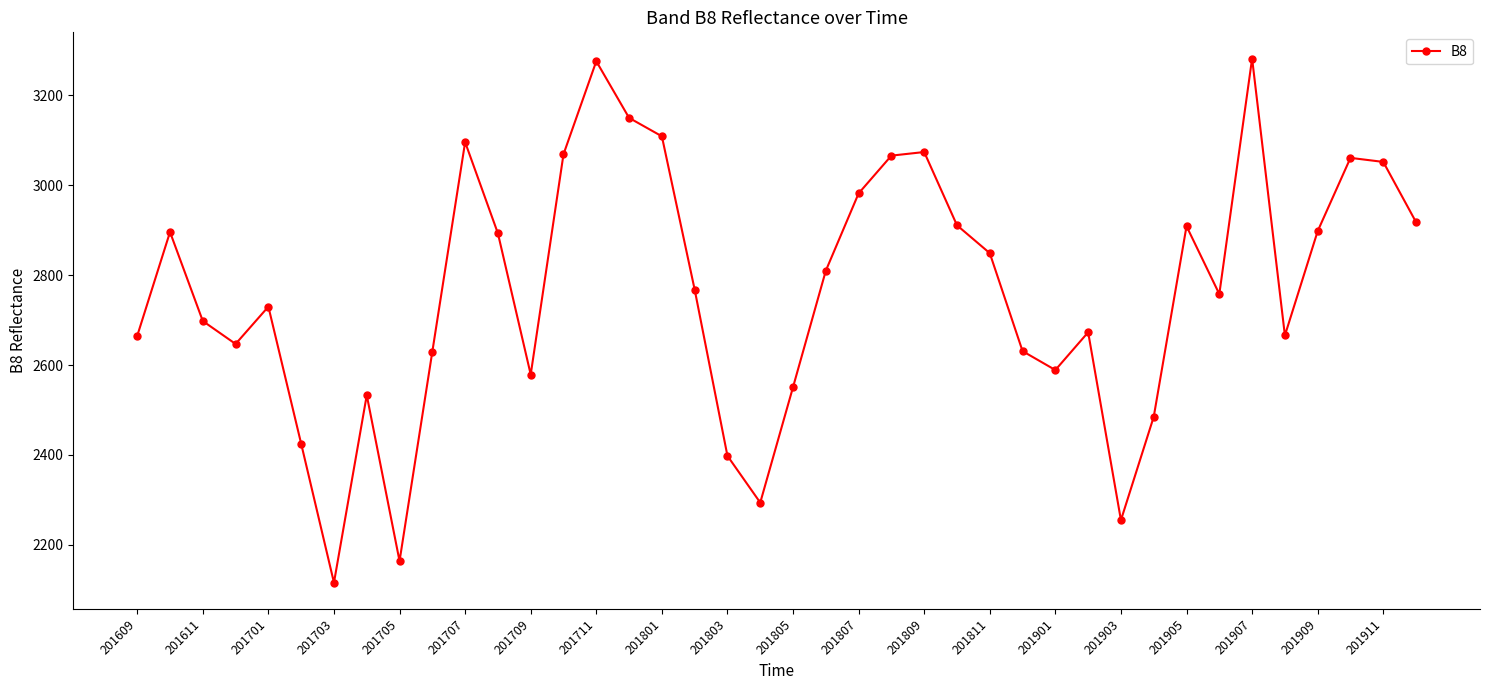

What is the smallest value displayed?

2116